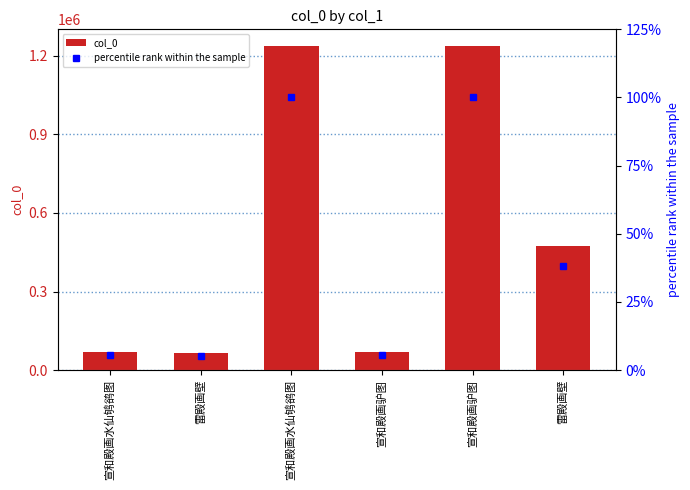

Where is percentile rank within the sample nearest to the value 52?

雷殿画壁